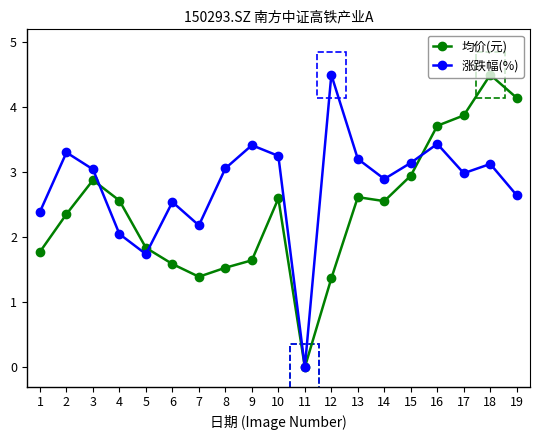

What is the total value across all series at 3?

5.9